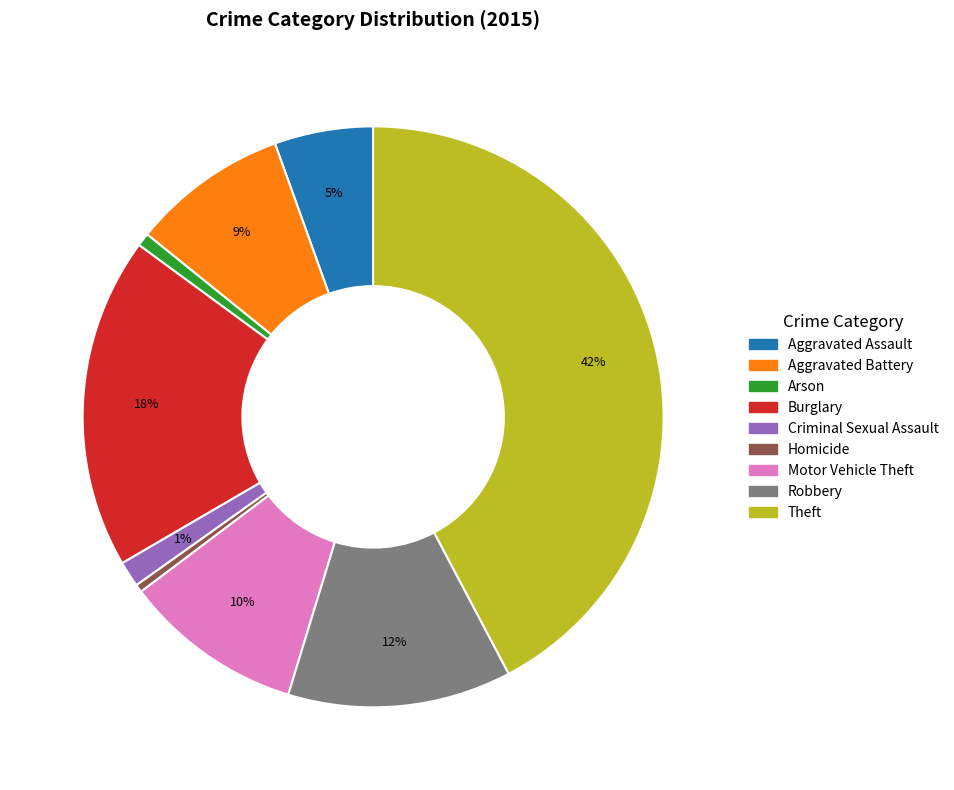

Is Robbery the majority of the pie?

No